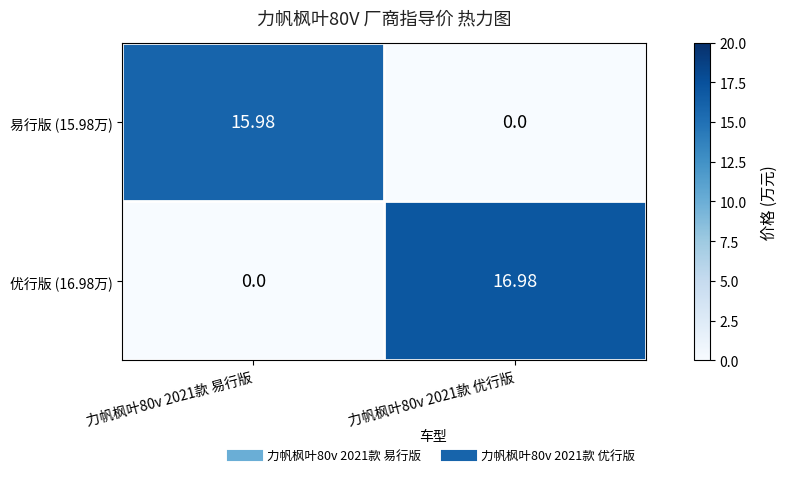

Reading left to right, transcribe all the data shown in this chart.

易行版 (15.98万): 力帆枫叶80v 2021款 易行版=16.0	力帆枫叶80v 2021款 优行版=0.0
优行版 (16.98万): 力帆枫叶80v 2021款 易行版=0.0	力帆枫叶80v 2021款 优行版=17.0